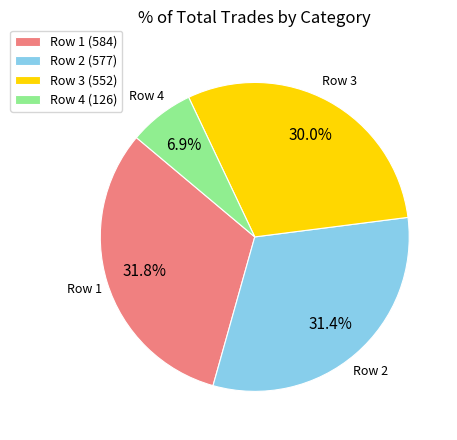

Combined, do Row 2 (577) and Row 1 (584) account for over 50%?

Yes